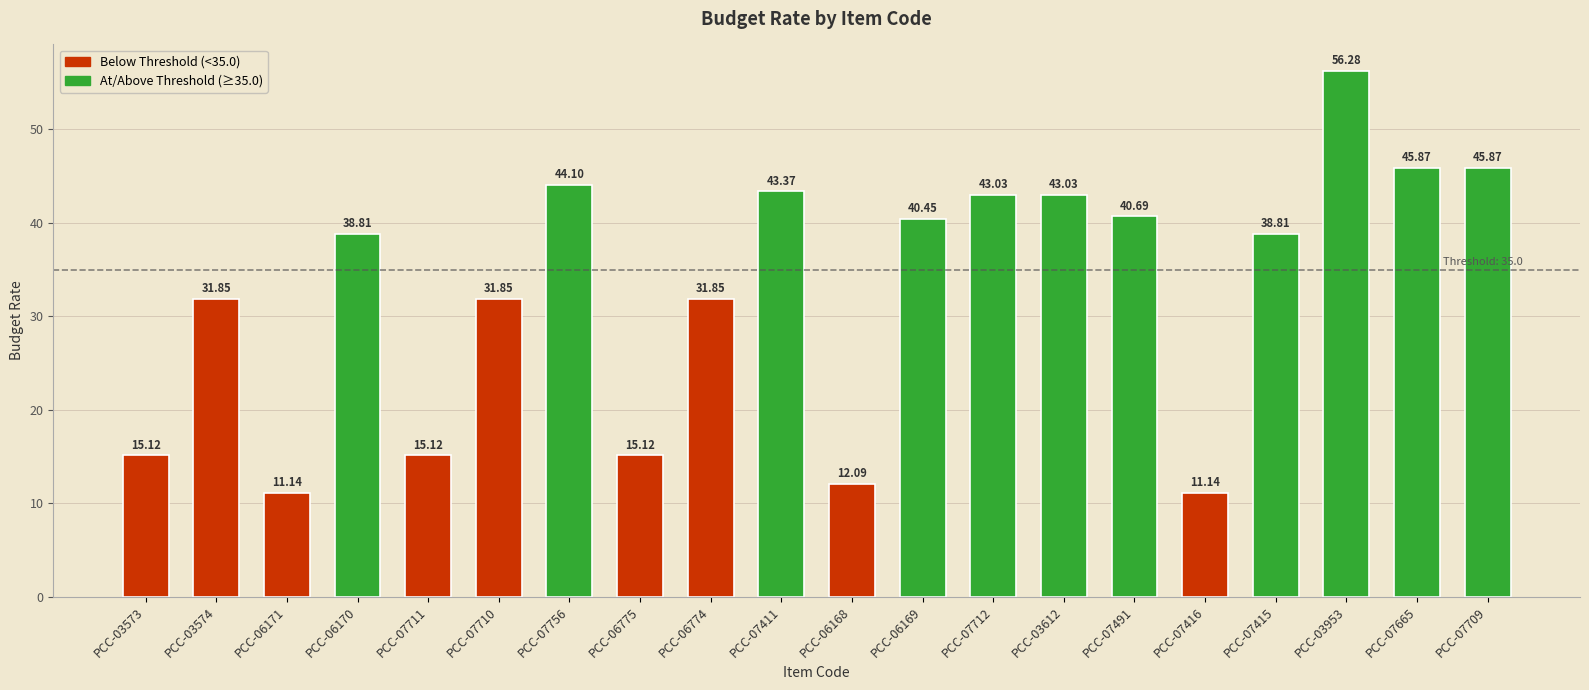

What is the change in value from PCC-06169 to PCC-07416?

-29.3